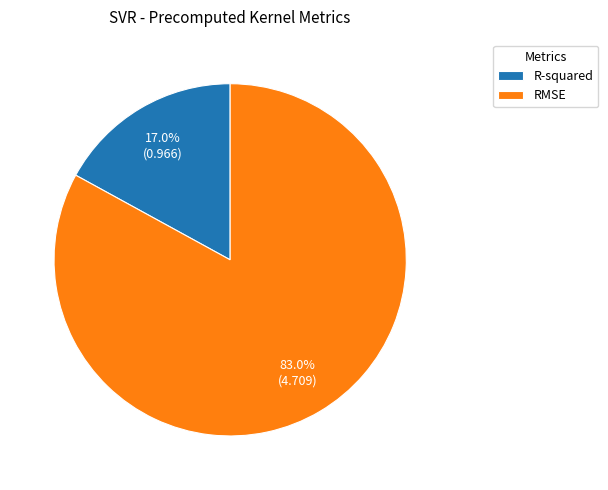

Does any single category account for the majority?

Yes